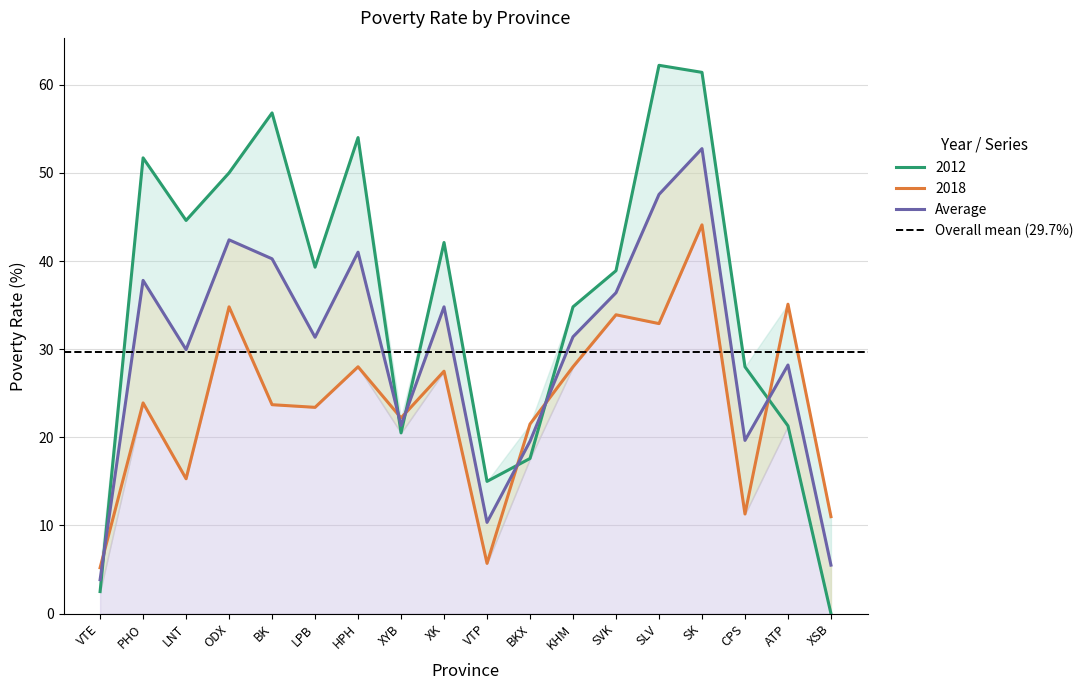

The value of 2012 at ODX is 69.3. True or false?

False